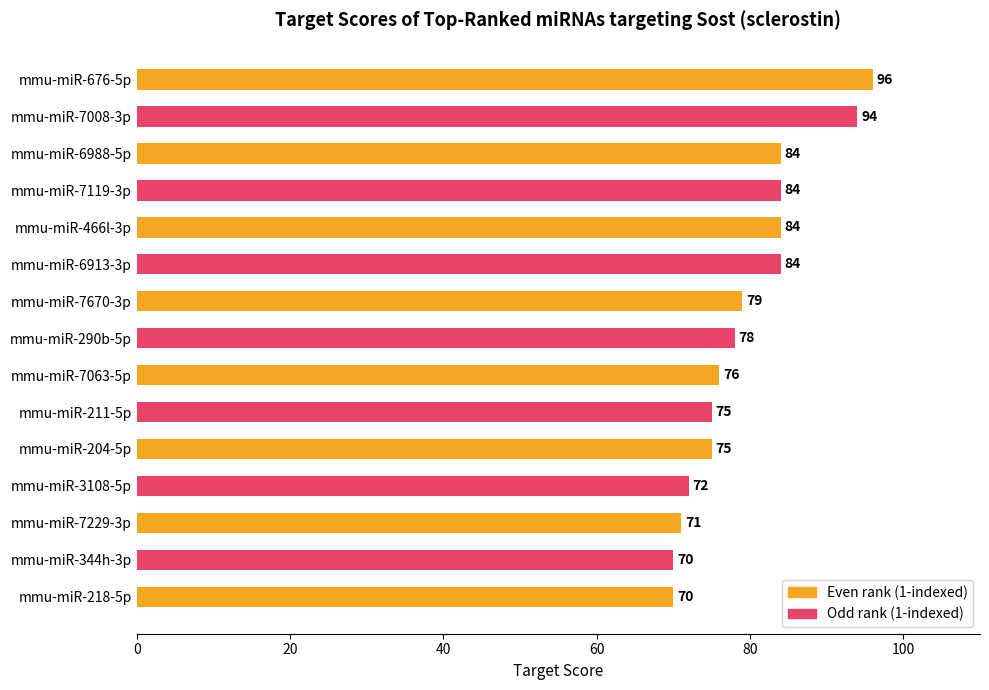

What is the sum of all values?

1192